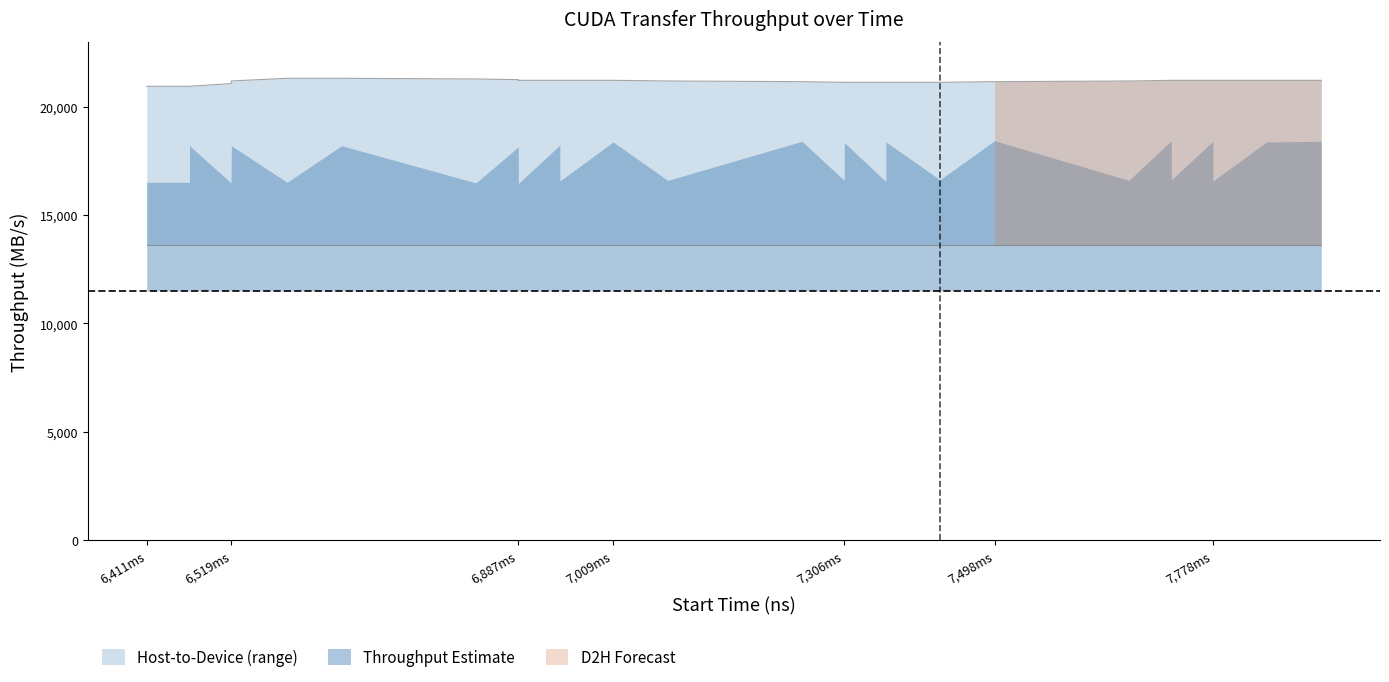

How many distinct data groups are displayed?

3